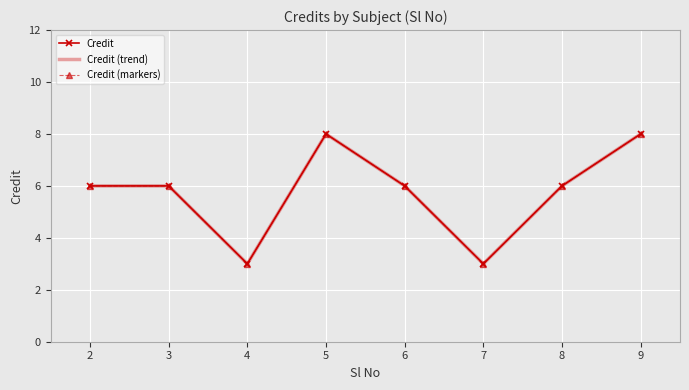

How many Credit (markers) values are between 6 and 8?

6